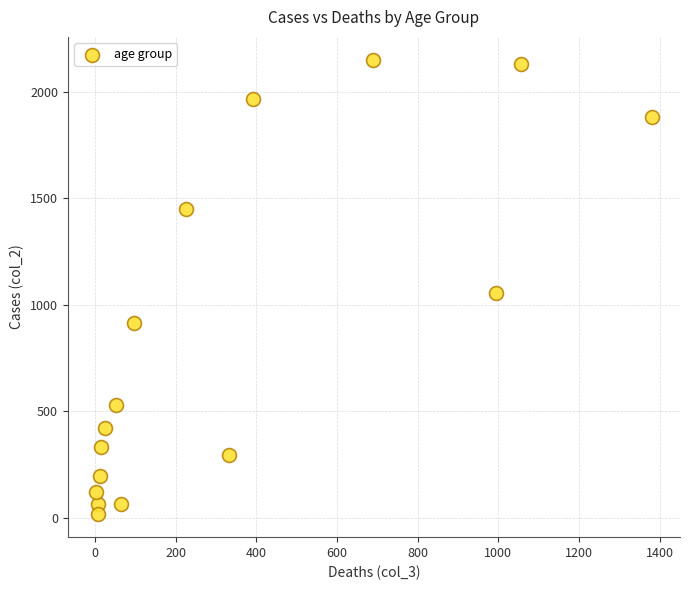

What is the range of X values (max minus min)?

1379